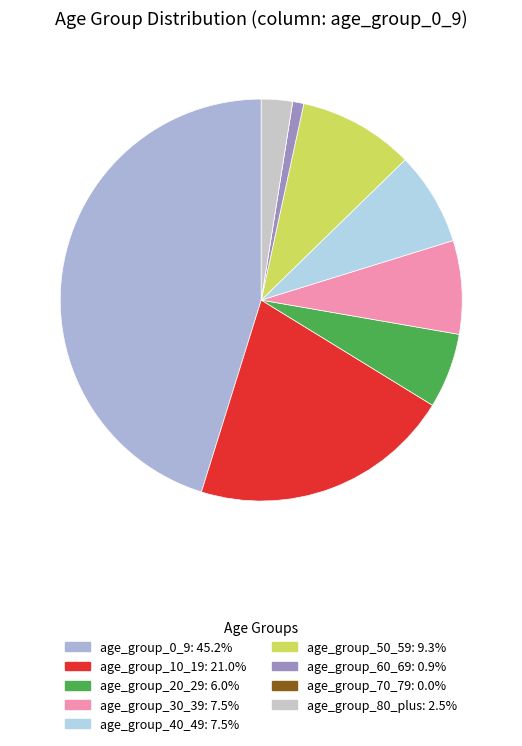

Which category has the biggest portion of the pie?

age_group_0_9